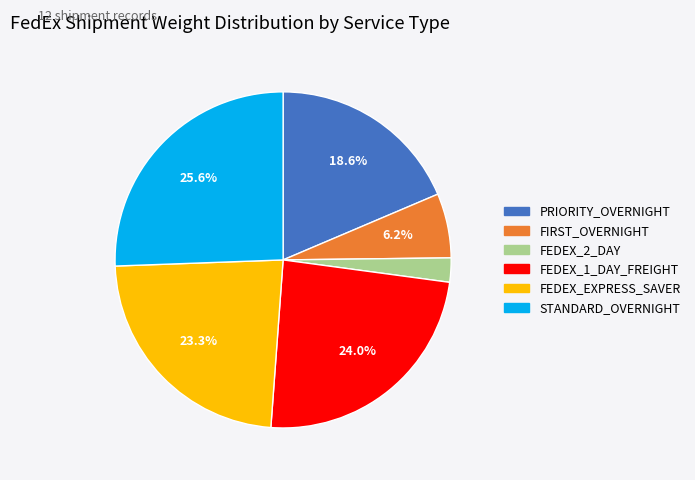

What is the total percentage of STANDARD_OVERNIGHT and FEDEX_1_DAY_FREIGHT?

49.6%